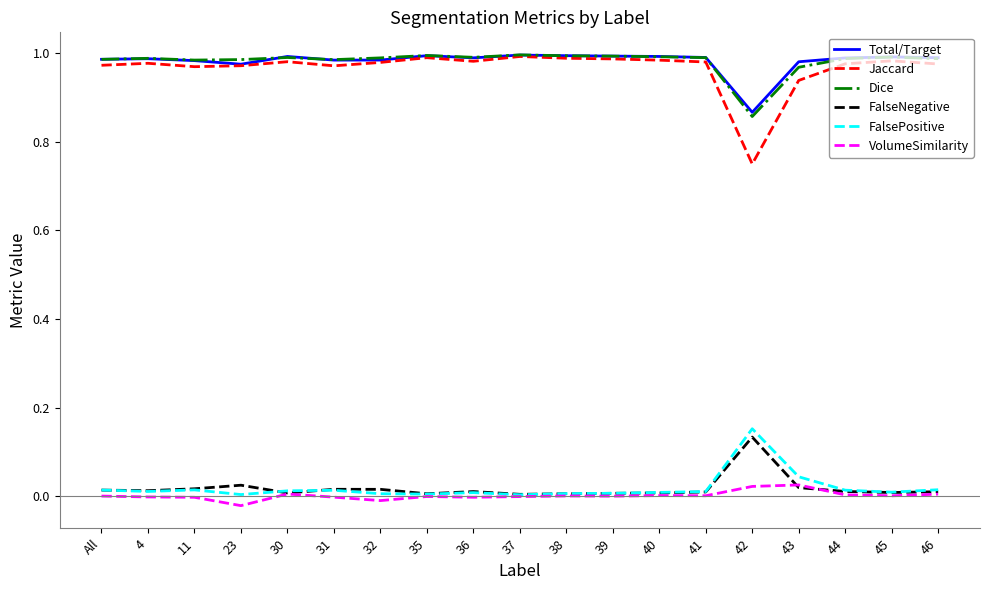

True or false: Jaccard and VolumeSimilarity intersect in this chart.

False